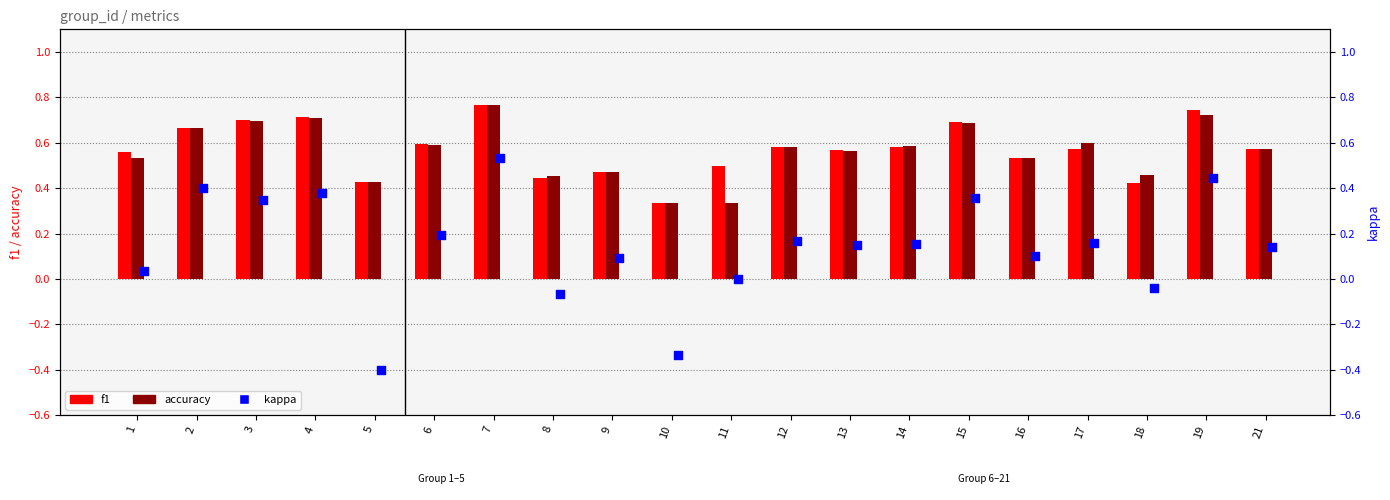

At how many categories does at least one series exceed 0?

20